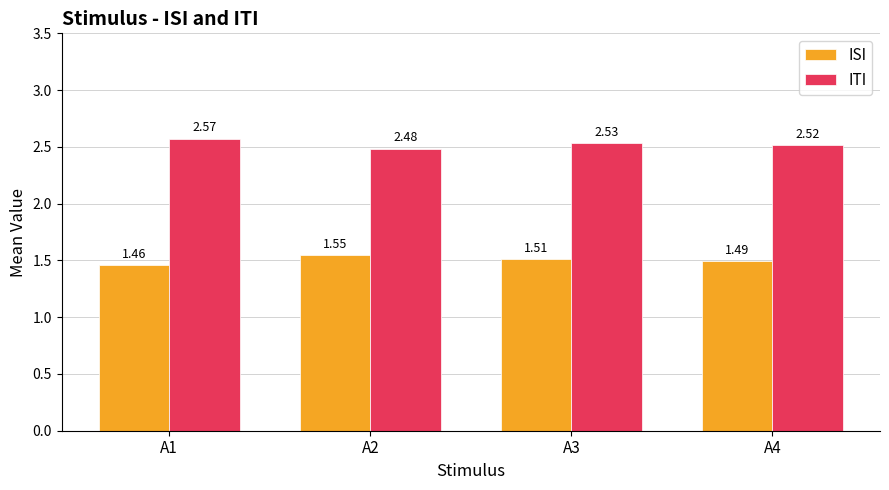

Which series has the largest total across all categories?

ITI